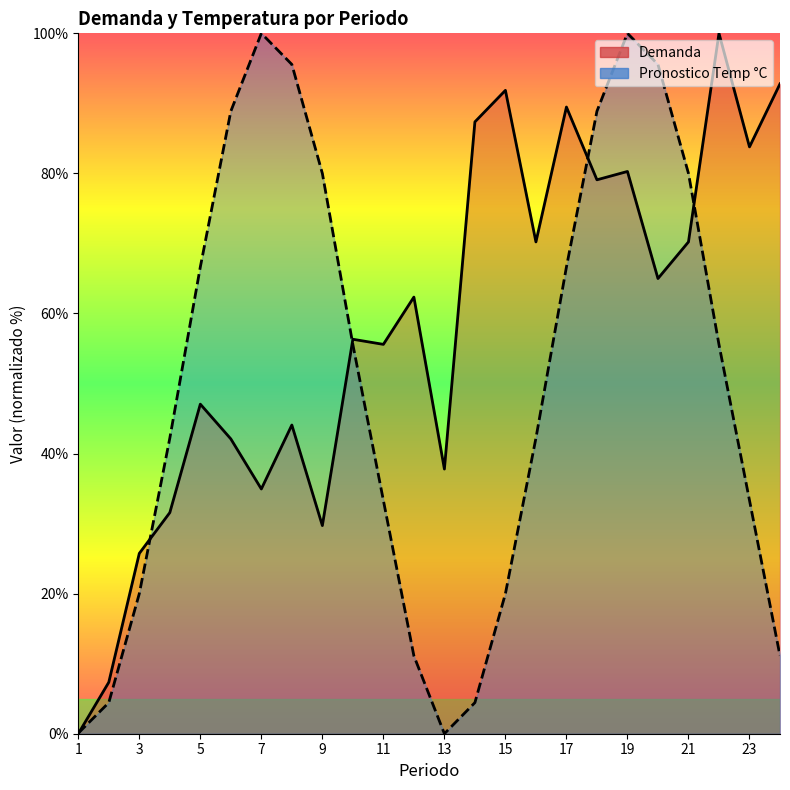

Reading right to left, transcribe all the data shown in this chart.

Demanda: 92.8	83.8	100.0	70.2	65.0	80.3	79.1	89.5	70.2	91.9	87.4	37.8	62.3	55.6	56.3	29.7	44.1	34.9	42.1	47.1	31.6	25.7	7.3	0.0
Pronostico Temp C: 11.1	33.3	55.6	80.0	95.6	100.0	88.9	66.6	42.2	20.0	4.4	0.0	11.1	33.3	55.6	80.0	95.6	100.0	88.9	66.6	42.2	20.0	4.4	0.1